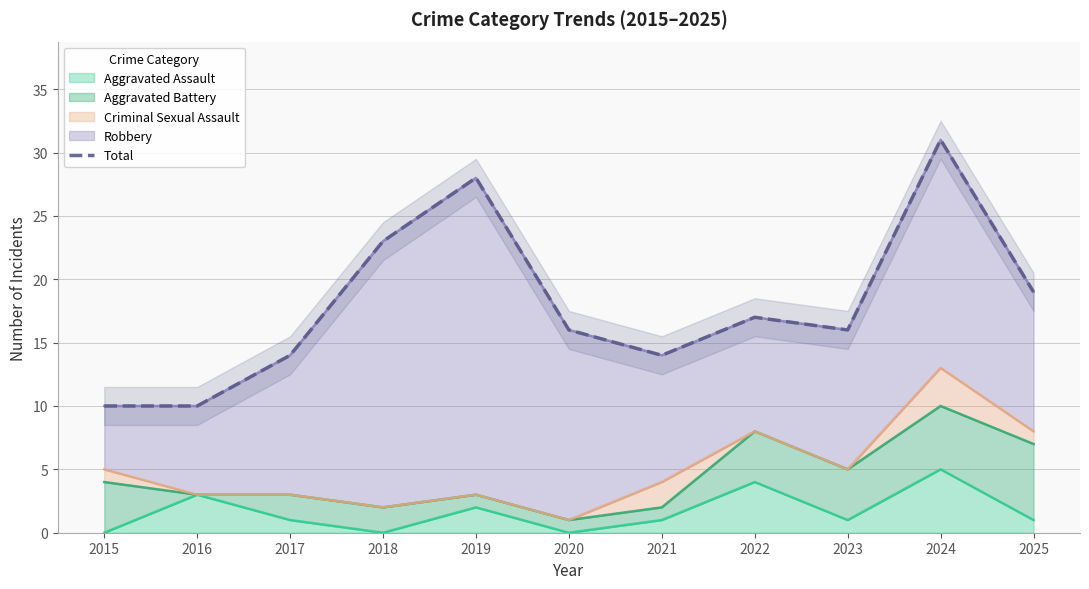

Where is the first local minimum?

2021